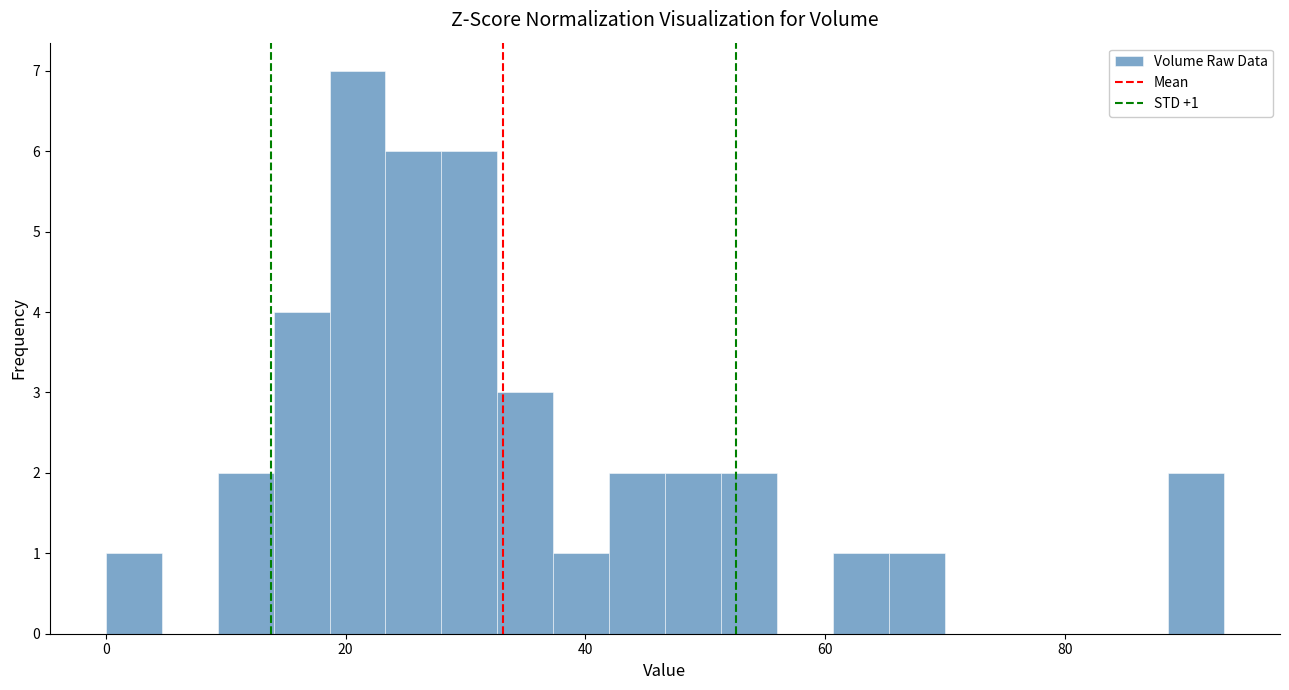

Around what value on the x-axis is the tallest bar? Give the approximate position of its centre, as read against the axis.

20